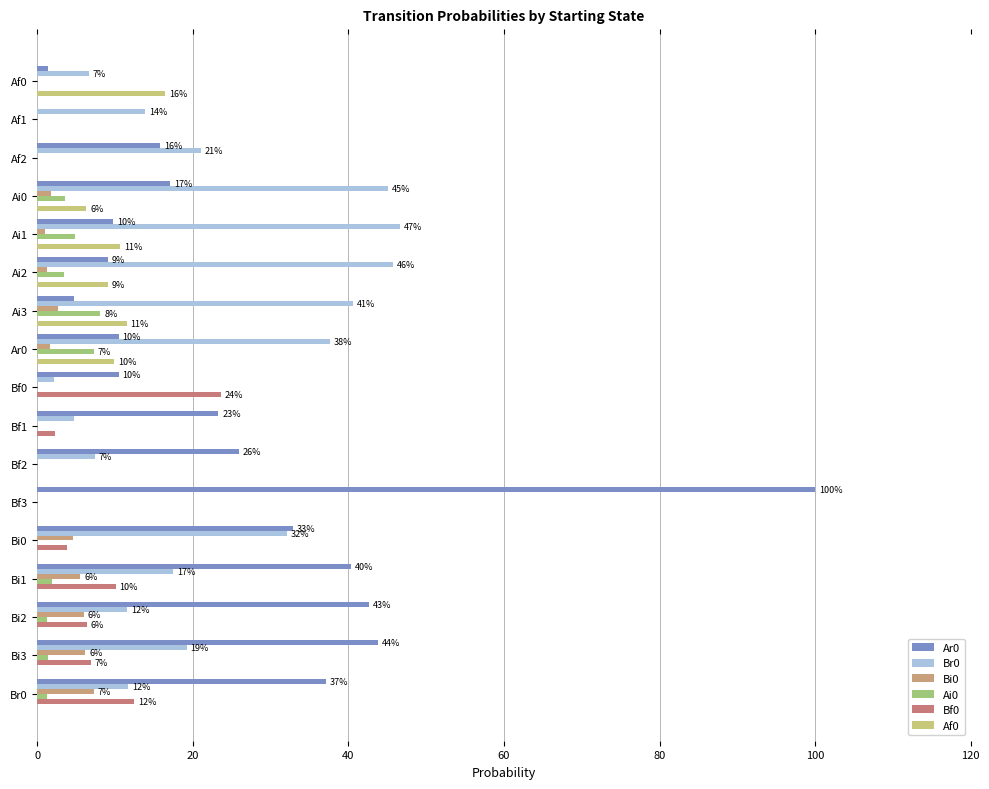

Count the number of data series in this chart.

6